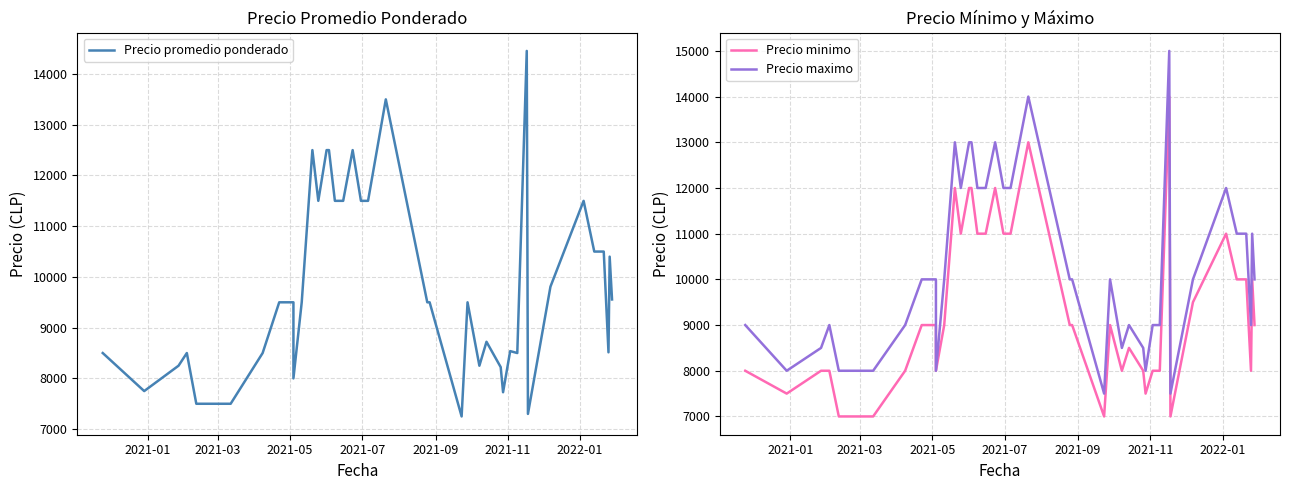

How many lines are shown in the chart?

3